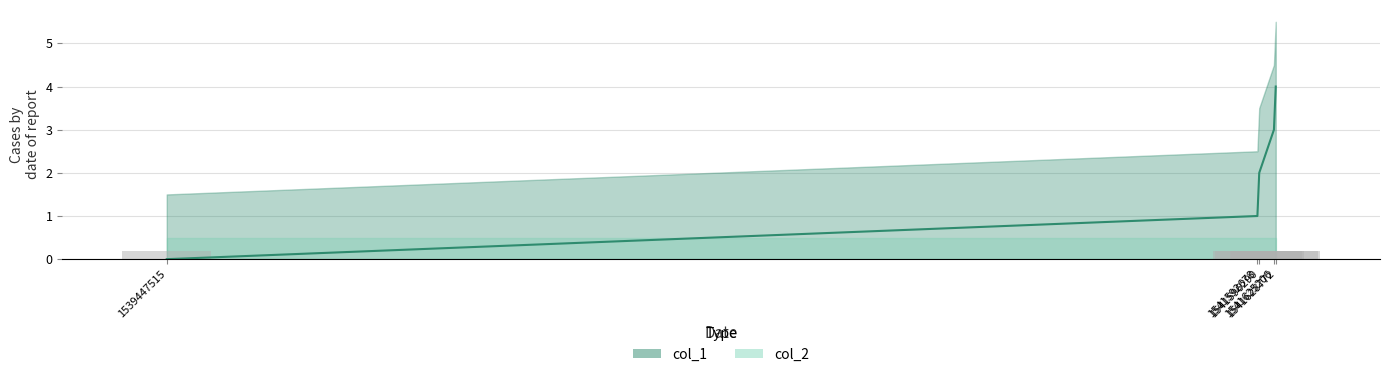

Count the number of categories in the chart.

5